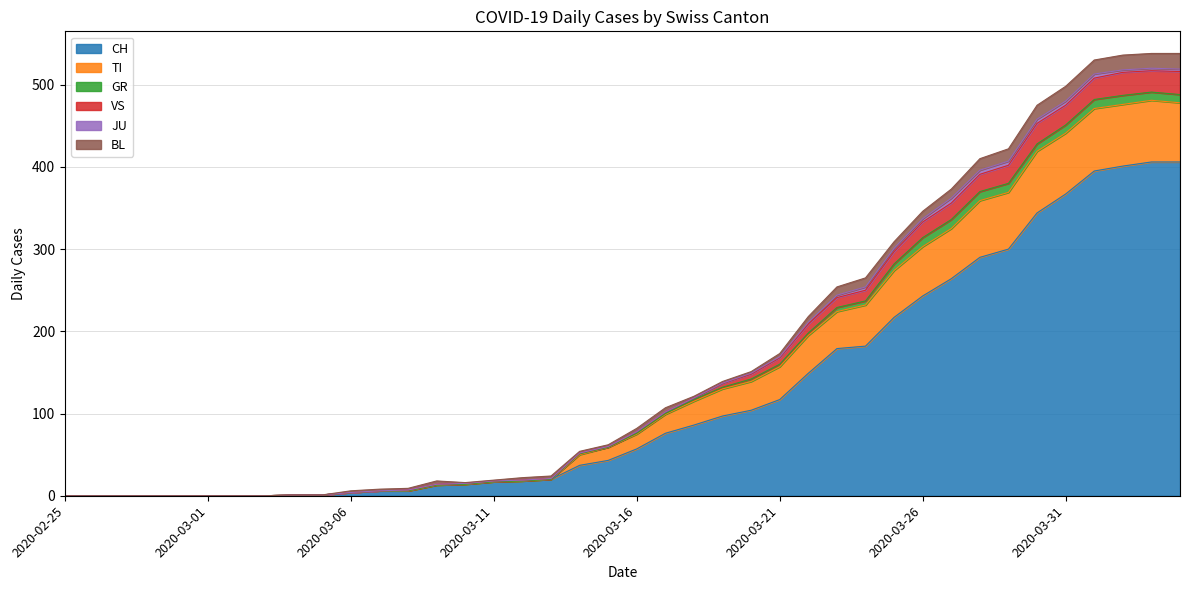

What are all the series names shown in the legend?

CH, TI, GR, VS, JU, BL